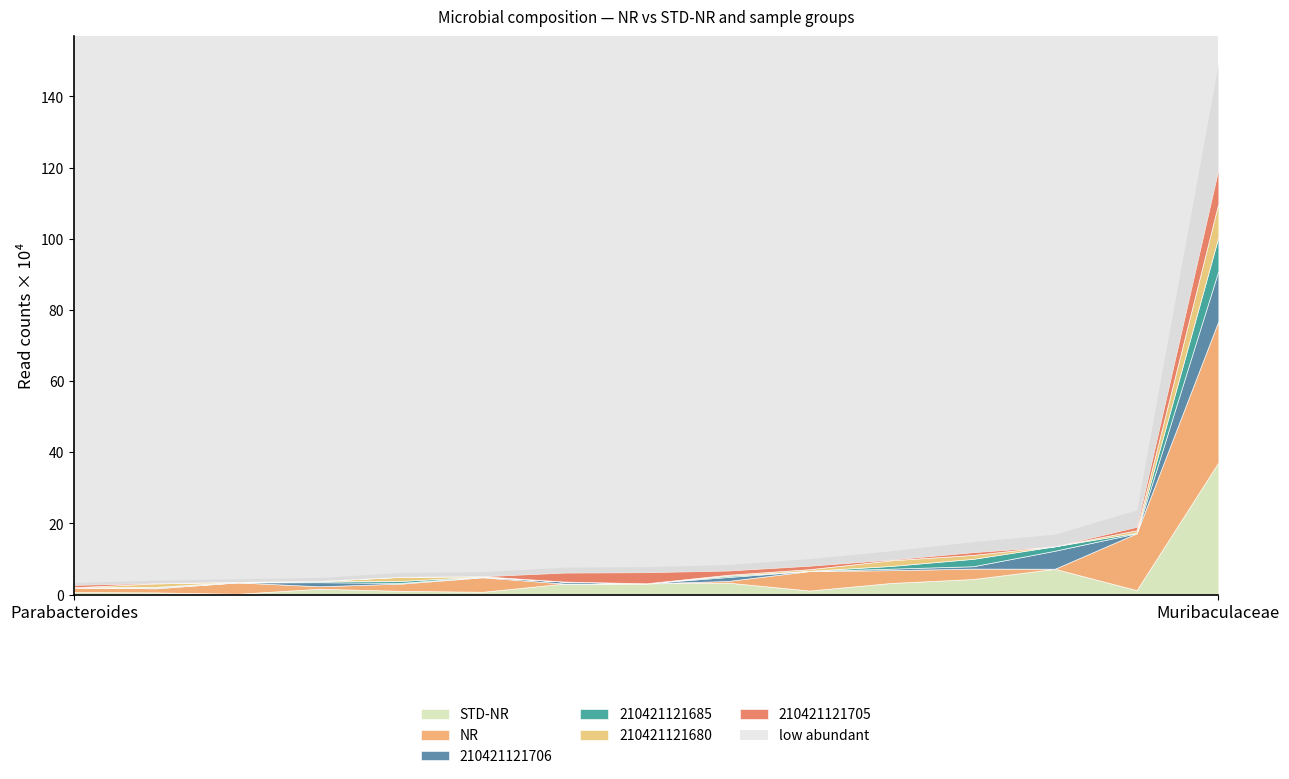

What is the highest value of the NR series?

397124